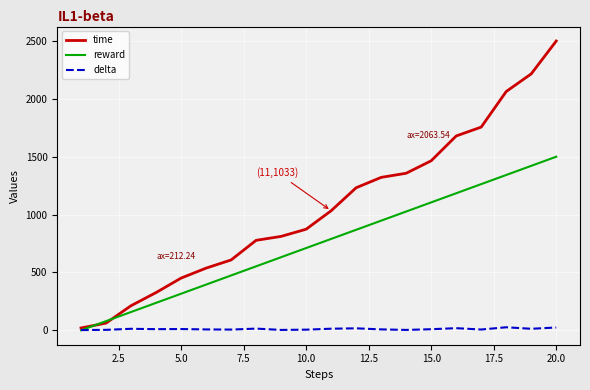

Rank the series by their maximum value, from highest to lowest.

time, reward, delta